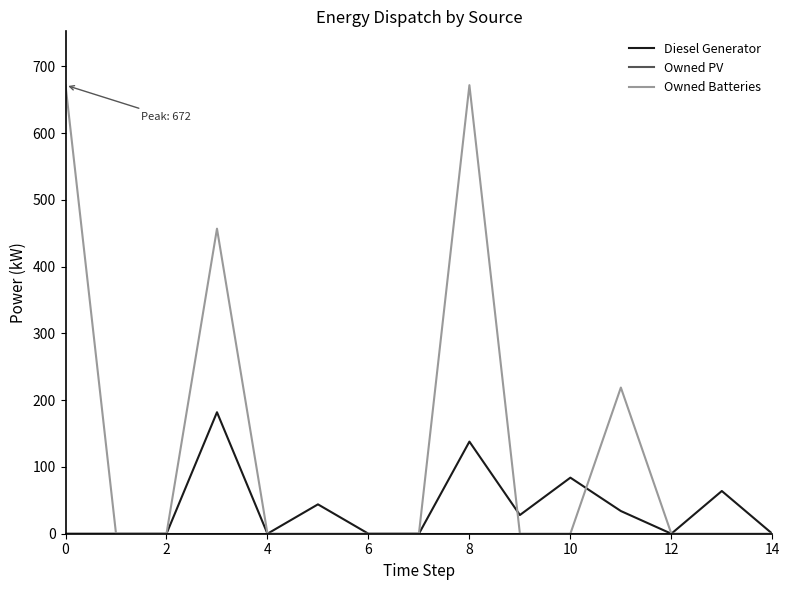

Which series has the widest spread of values?

Owned Batteries